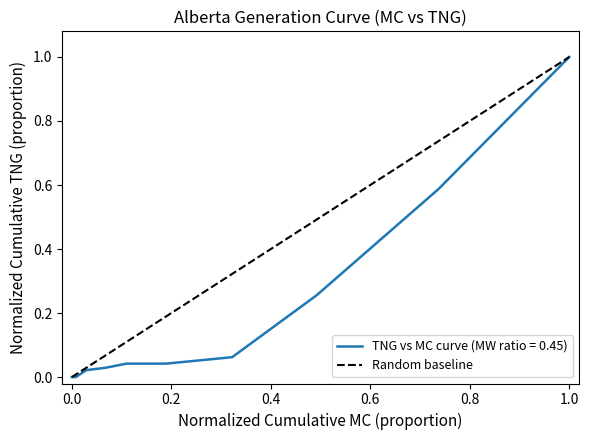

Does the chart have visible grid lines?

No